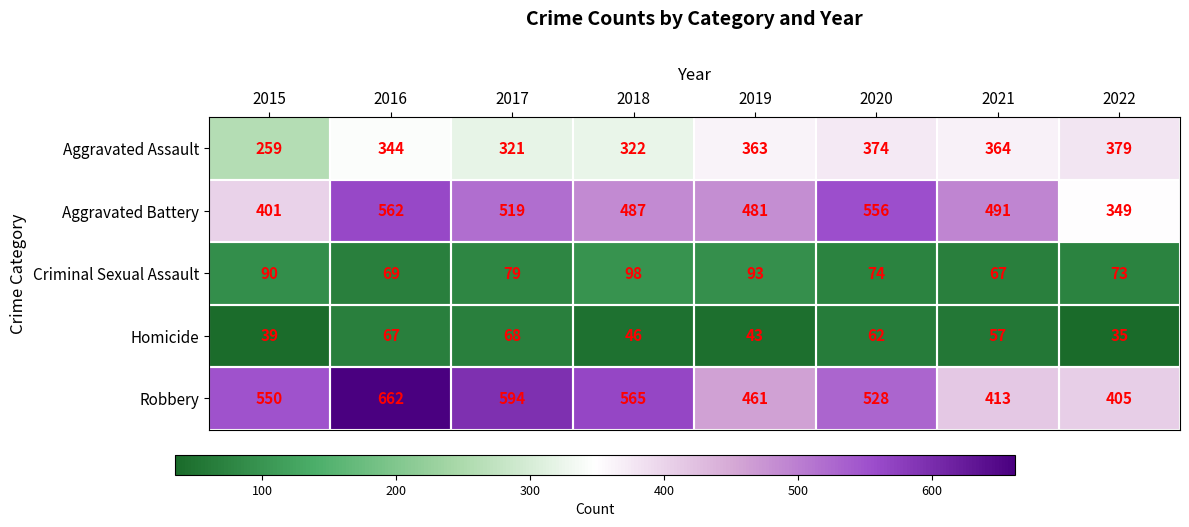

At 2016, list the series in order from largest to smallest.

Robbery, Aggravated Battery, Aggravated Assault, Criminal Sexual Assault, Homicide